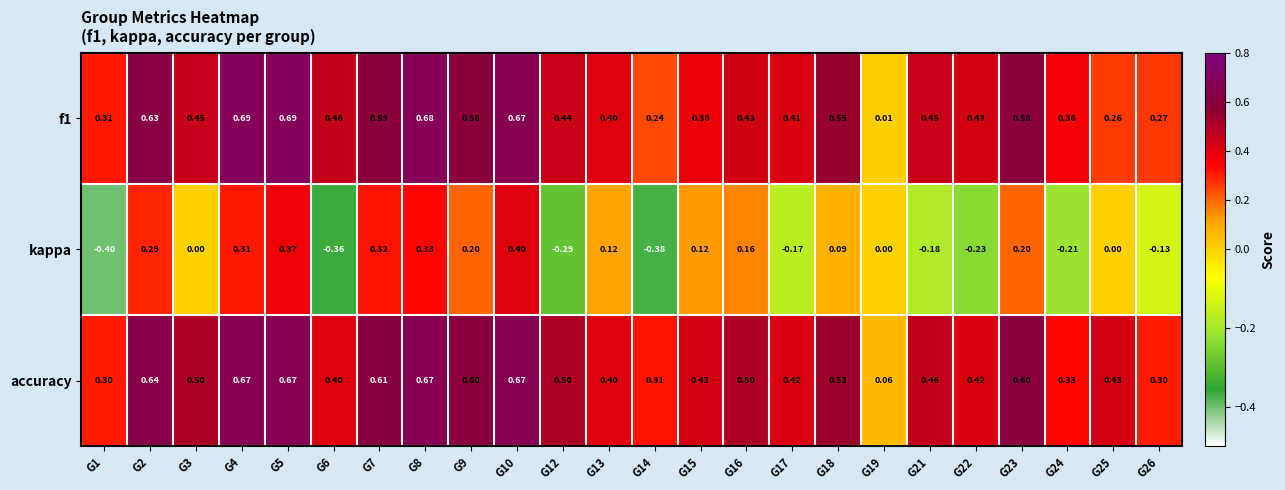

Is the value of accuracy at G4 greater than the value of f1 at G9?

Yes